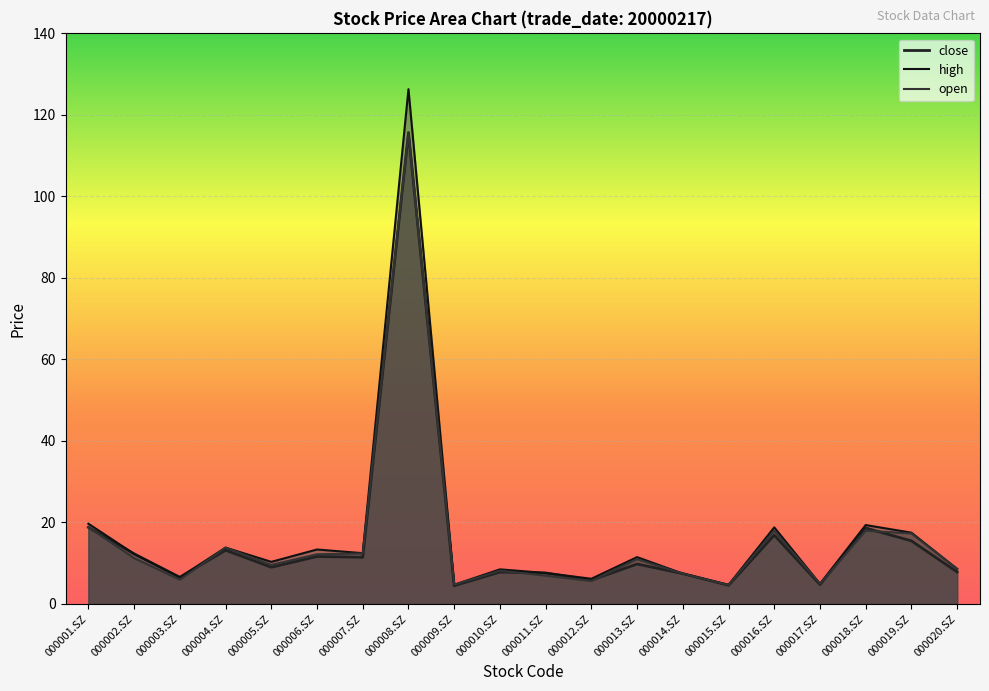

At which category is the sum across all series the highest?

000008.SZ